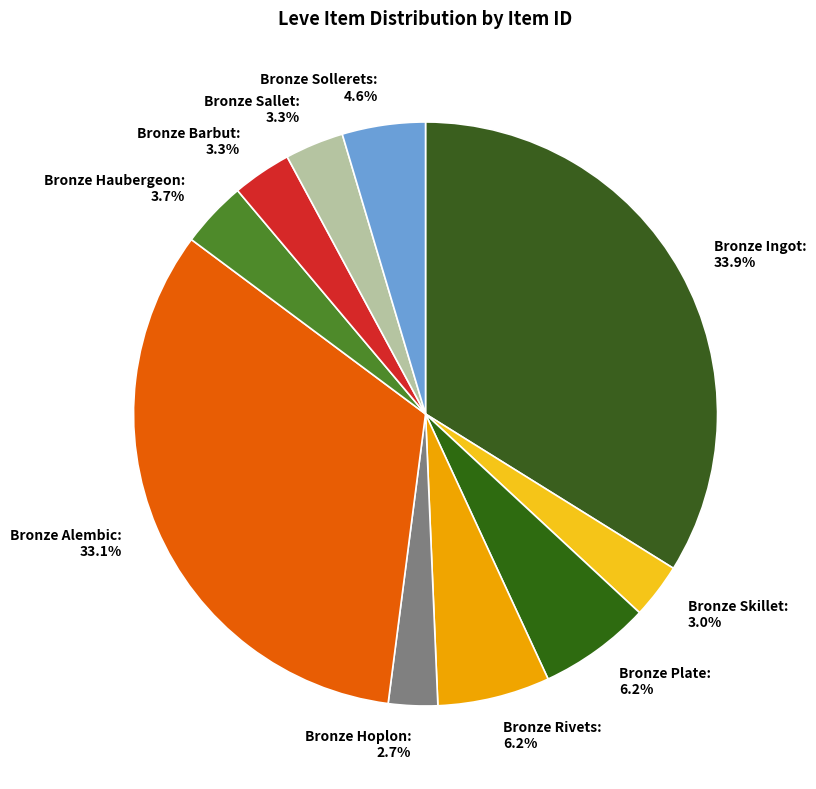

To the nearest percent, what is the combined percentage of Bronze Ingot and Bronze Alembic?

67%